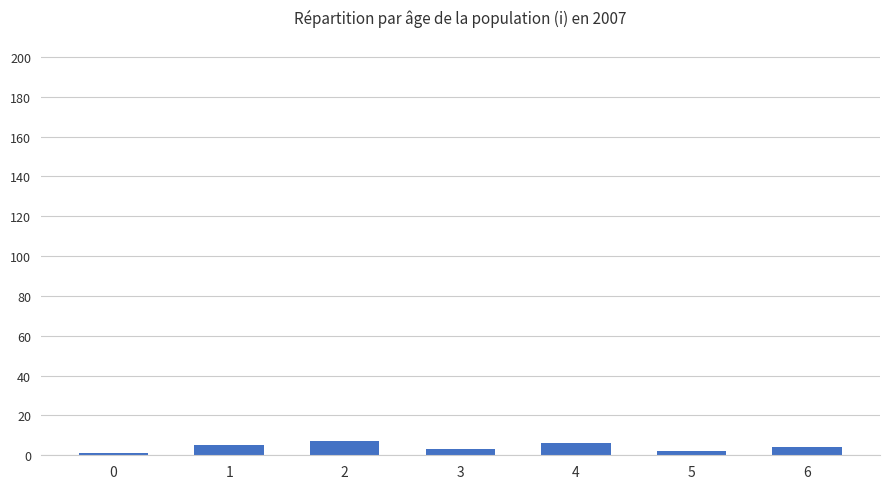

How many bars are there in total?

7